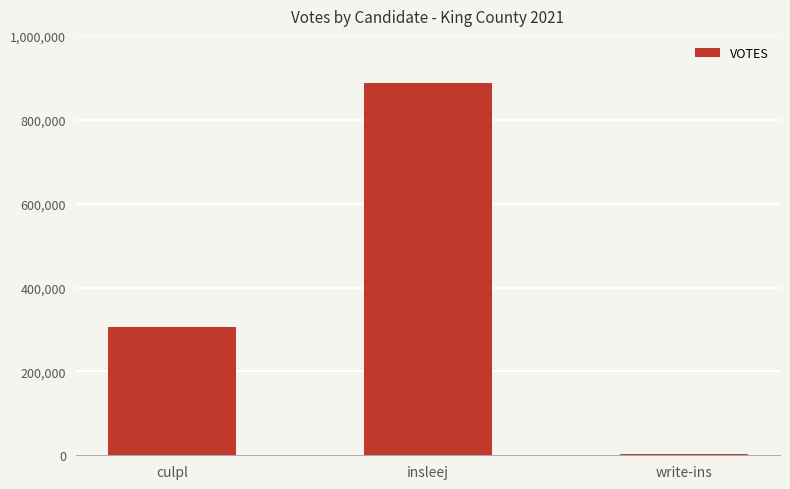

What is the smallest value displayed?

3653